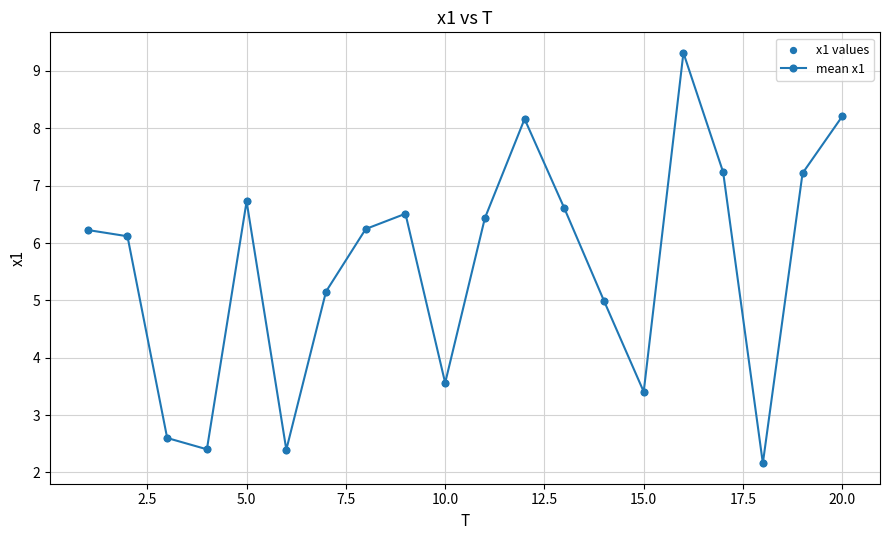

What is the sum of all values?

111.7